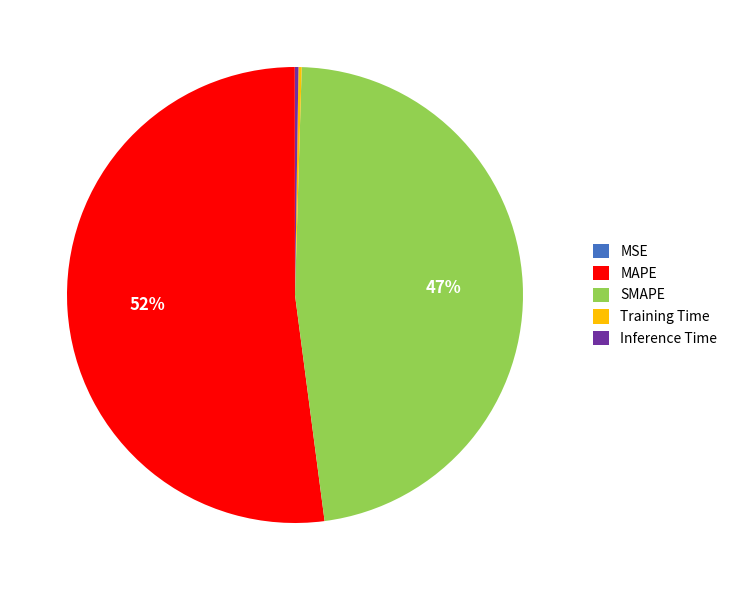

To the nearest percent, what is the average slice percentage?

20%